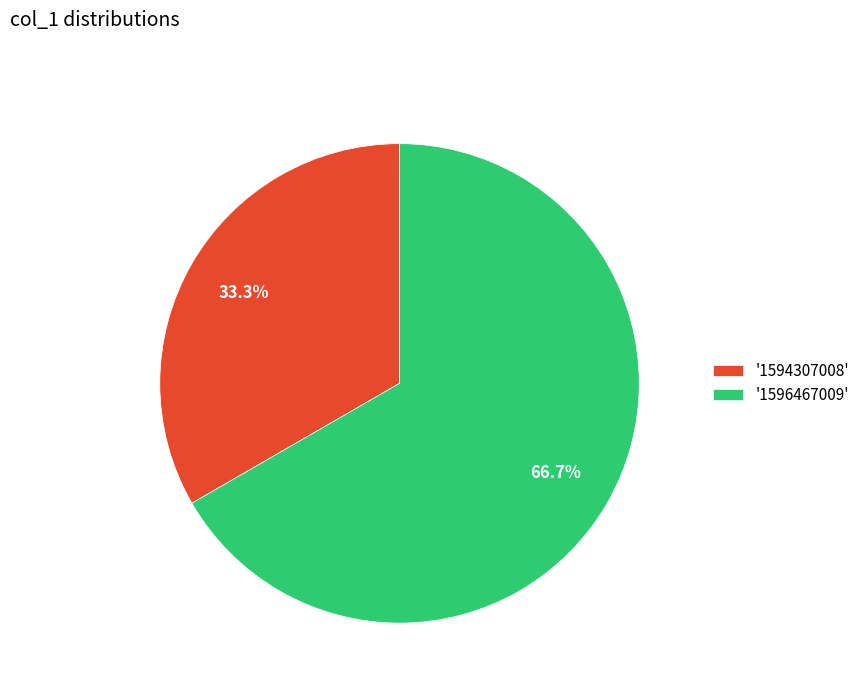

Which has a higher value, '1596467009' or '1594307008'?

'1596467009'